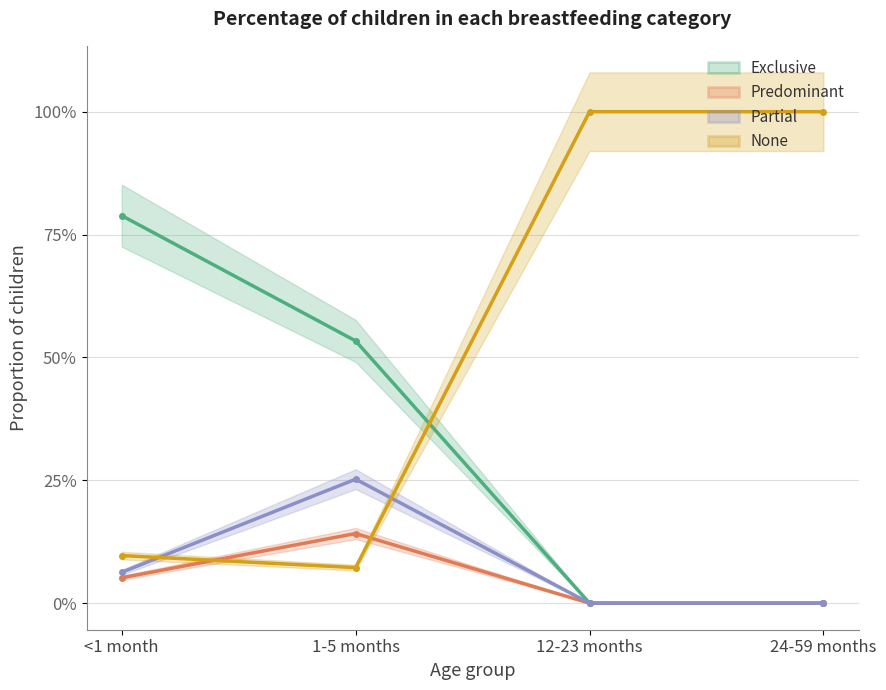

What are all the series names shown in the legend?

Exclusive, Predominant, Partial, None